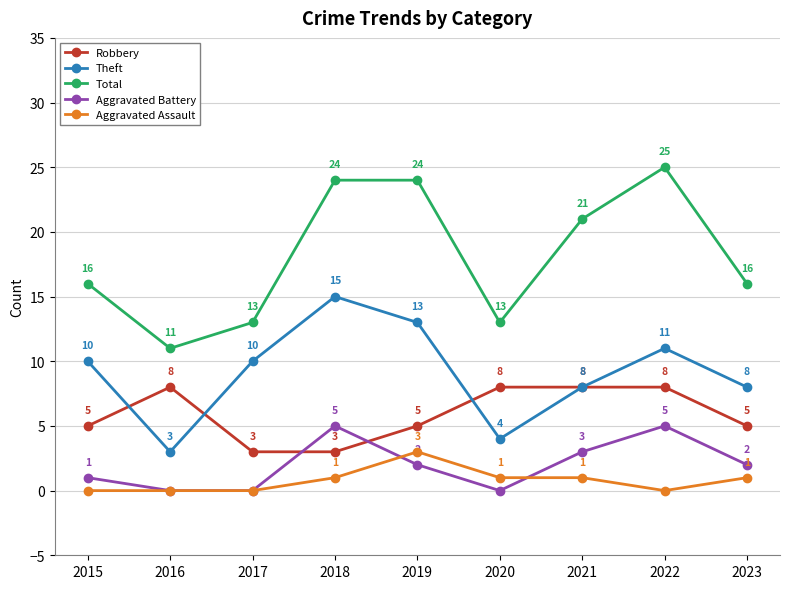

Reading left to right, list all the values displayed in this chart.

Robbery: 2015=5	2016=8	2017=3	2018=3	2019=5	2020=8	2021=8	2022=8	2023=5
Theft: 2015=10	2016=3	2017=10	2018=15	2019=13	2020=4	2021=8	2022=11	2023=8
Total: 2015=16	2016=11	2017=13	2018=24	2019=24	2020=13	2021=21	2022=25	2023=16
Aggravated Battery: 2015=1	2016=0	2017=0	2018=5	2019=2	2020=0	2021=3	2022=5	2023=2
Aggravated Assault: 2015=0	2016=0	2017=0	2018=1	2019=3	2020=1	2021=1	2022=0	2023=1